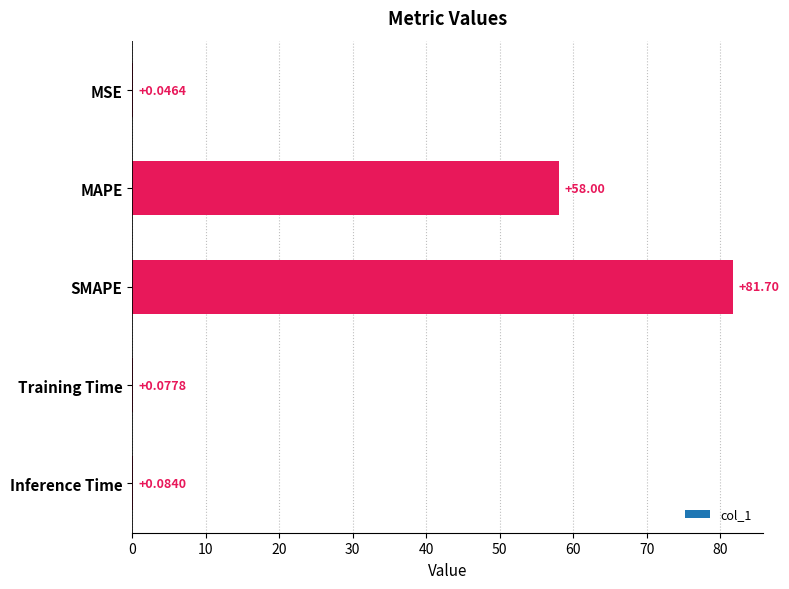

At which category does the chart reach its peak across all series?

SMAPE